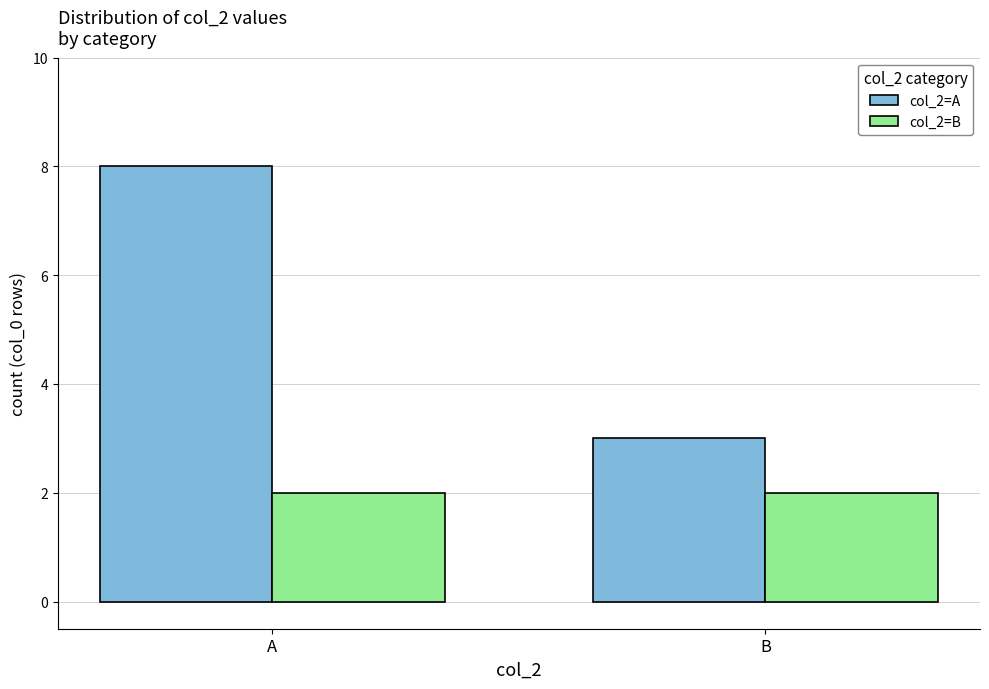

How many bars are there in total?

4